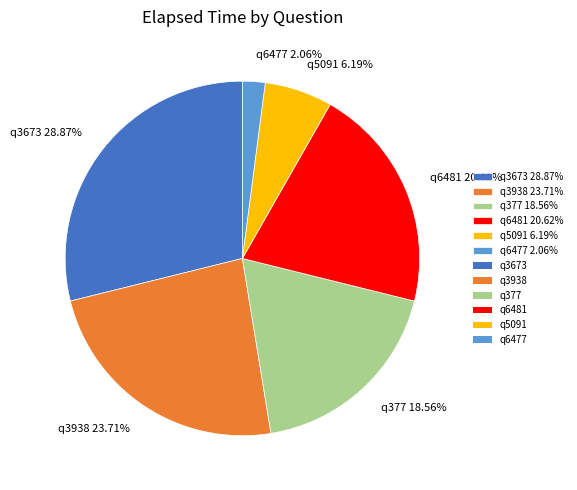

What is the largest slice in the pie chart?

q3673